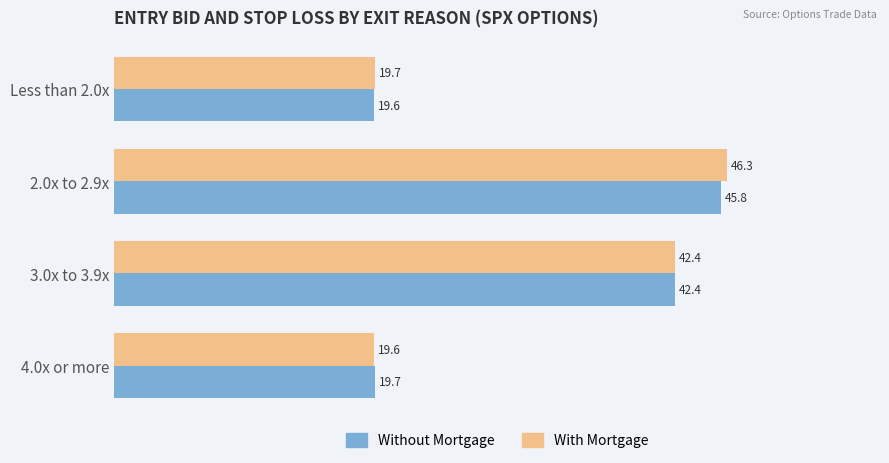

Rank the series by their average value, from lowest to highest.

Without Mortgage, With Mortgage